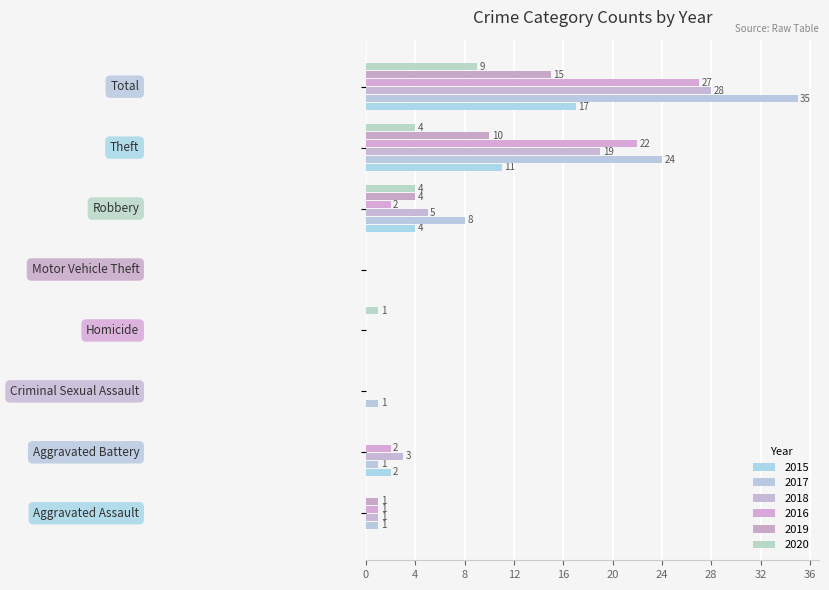

Count the 2015 values in the range 0 to 11.

7